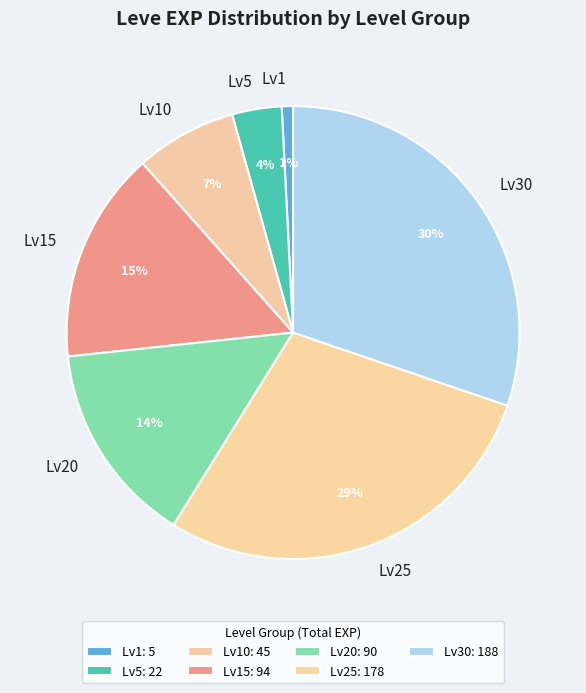

Combined, do Lv1 and Lv10 account for over 50%?

No